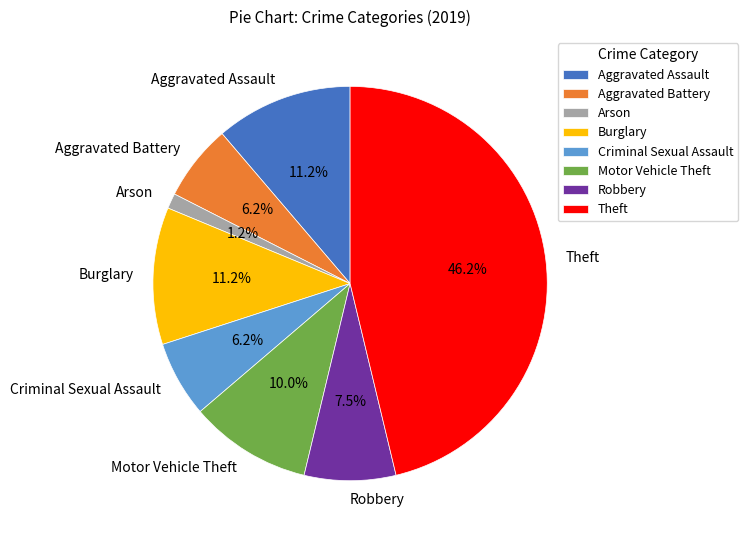

Combined, do Motor Vehicle Theft and Burglary account for over 50%?

No